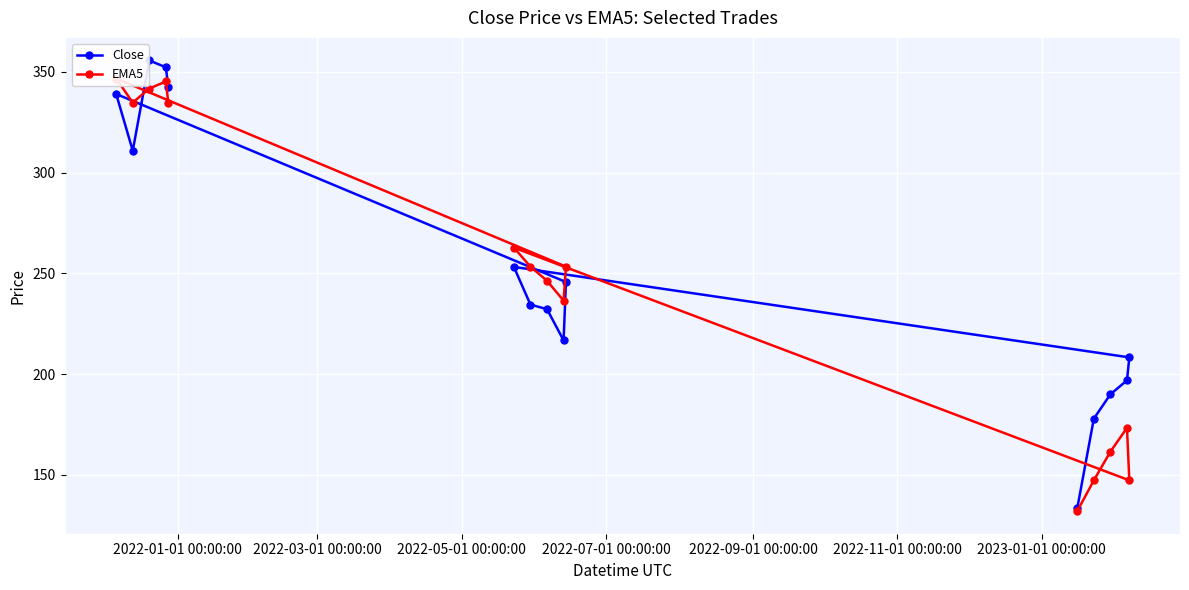

What is the value of the Close point at the 4th from the left?

352.3